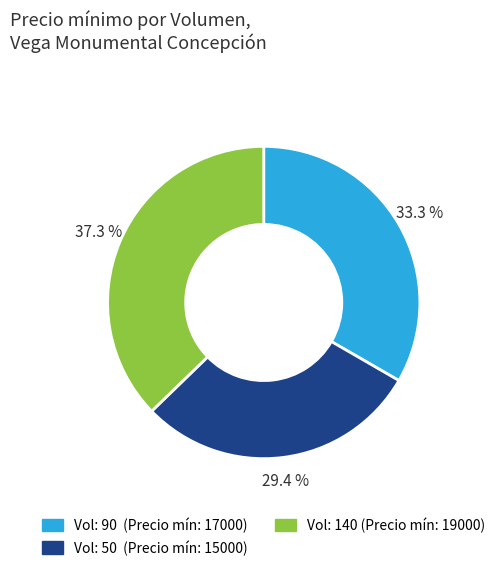

Is there any slice that represents more than half of the pie?

No